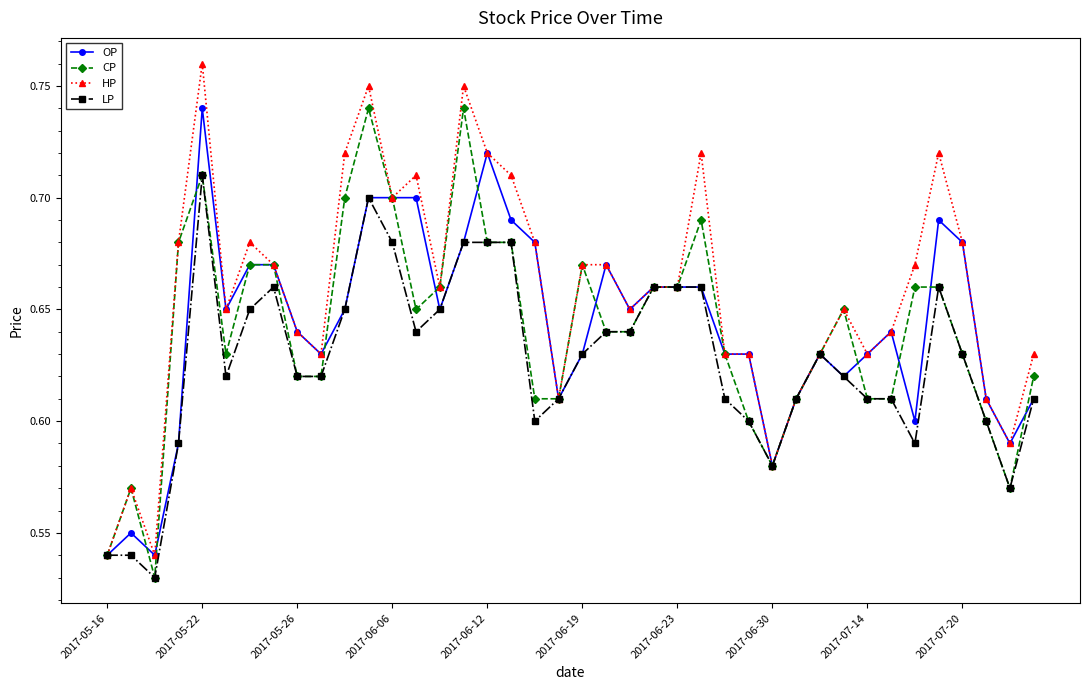

How many CP values are between 0 and 1?

40